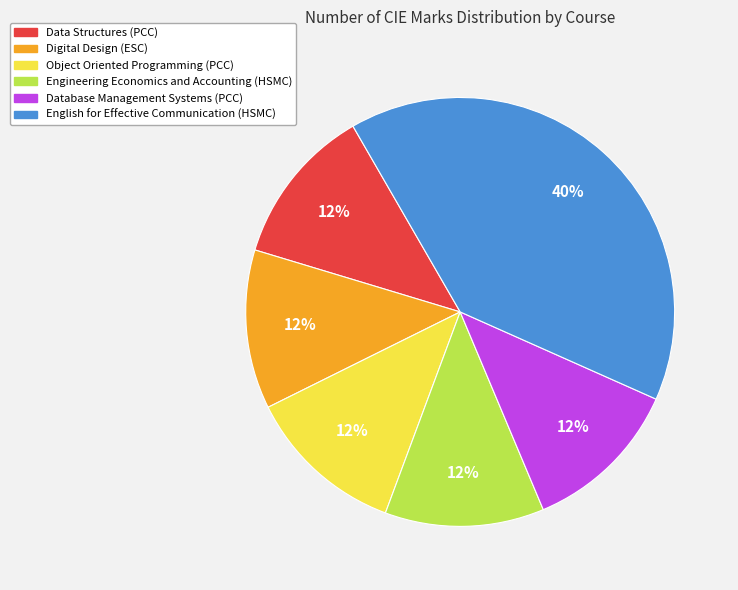

The Data Structures (PCC) slice represents 12% of the pie. True or false?

True